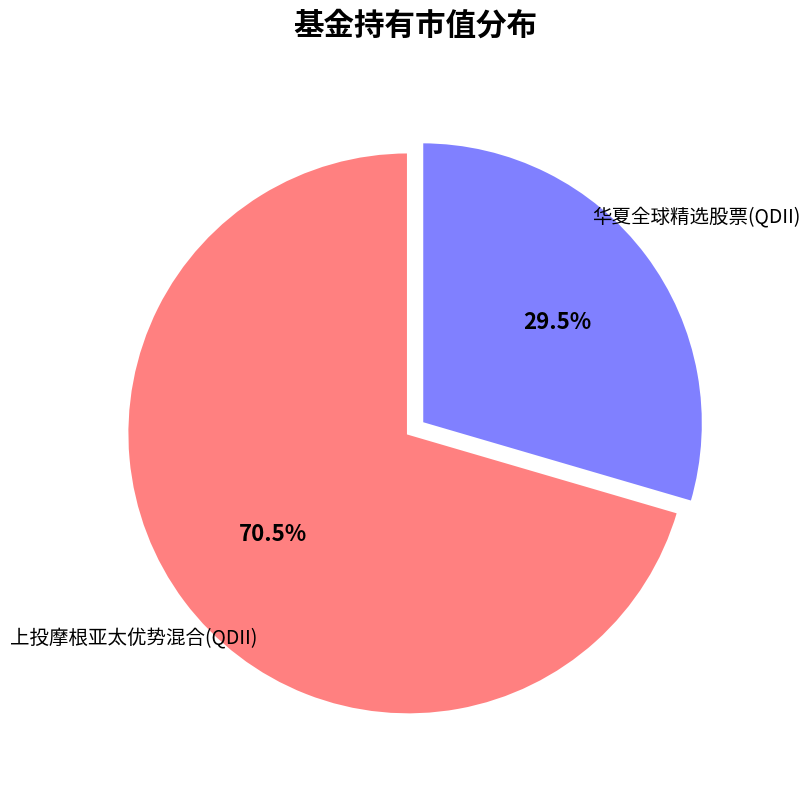

What is the majority slice?

上投摩根亚太优势混合(QDII)